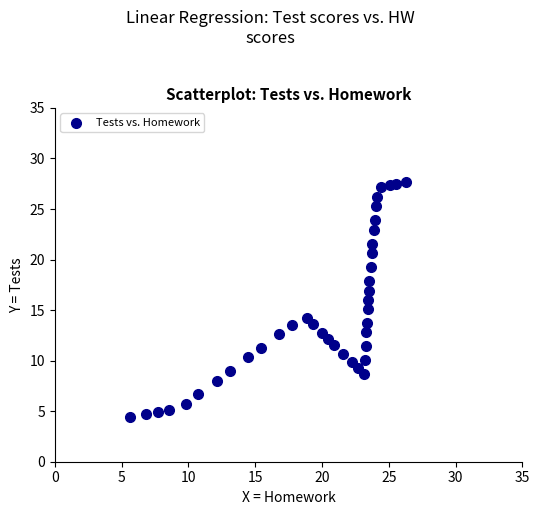

What is the range of Y values (max minus min)?

23.2